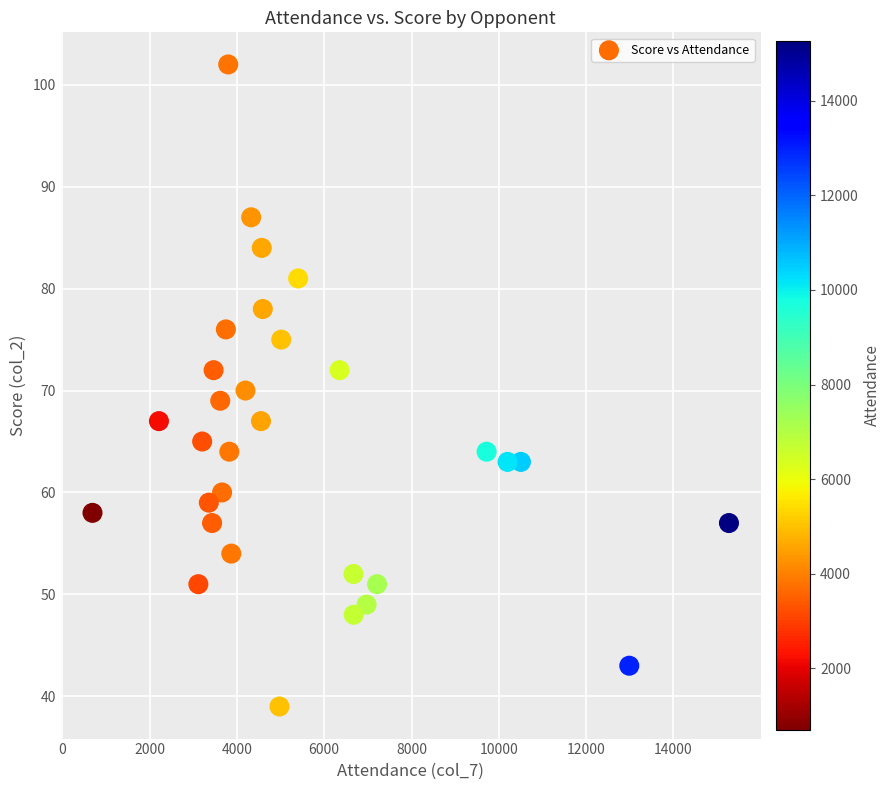

What is the range of Y values (max minus min)?

63